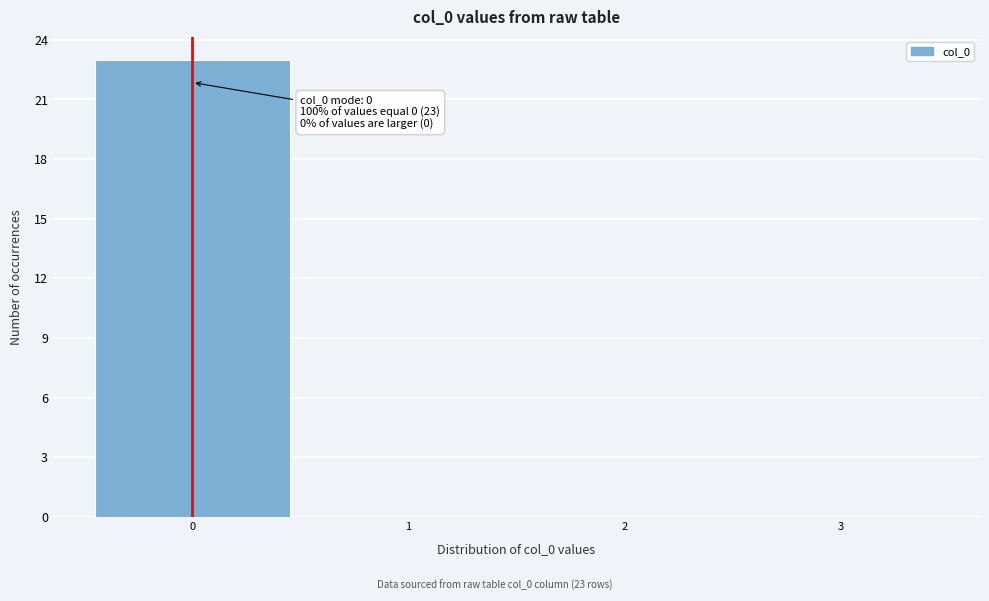

Reading left to right, list all the values displayed in this chart.

0=23	1=0	2=0	3=0